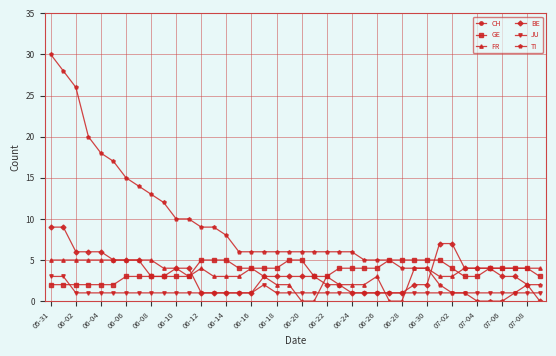

The value of JU at 06-22 is 1. True or false?

True